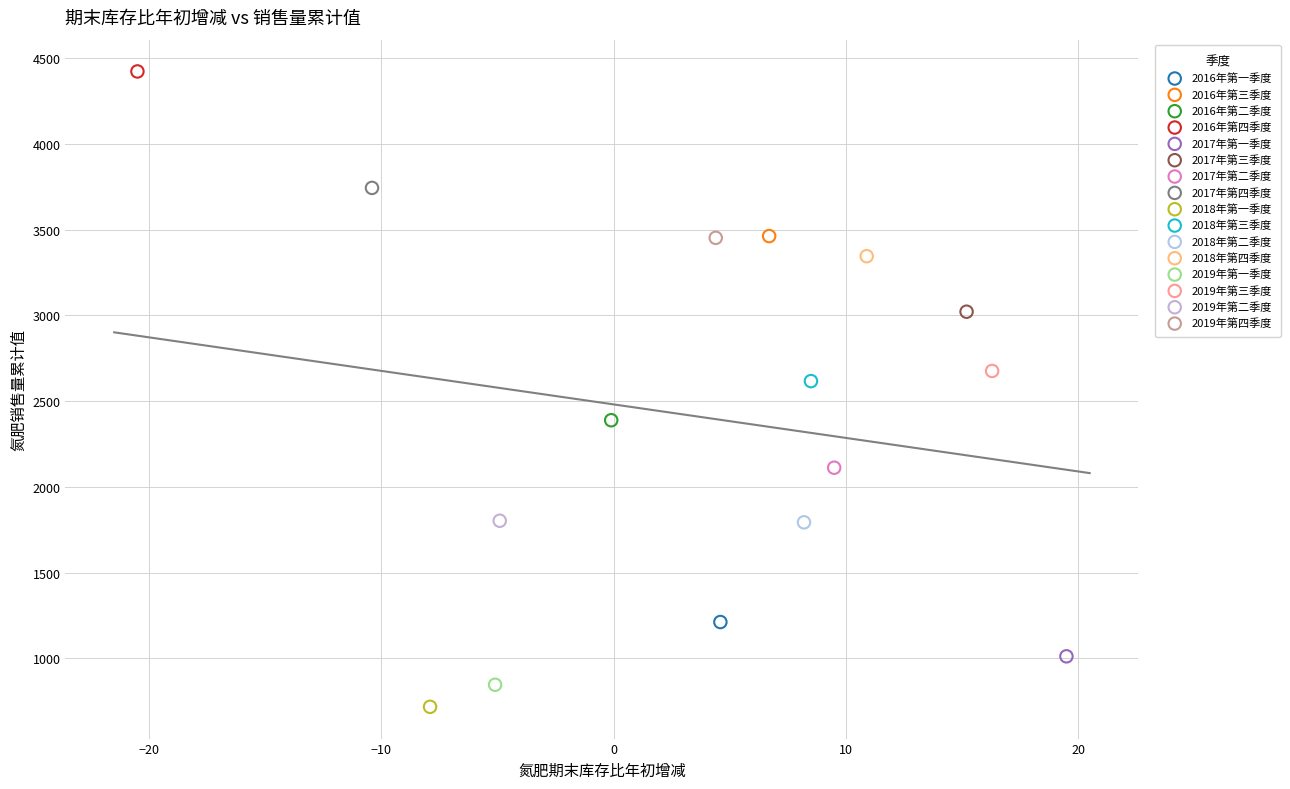

What are all the series names shown in the legend?

2016年第一季度, 2016年第三季度, 2016年第二季度, 2016年第四季度, 2017年第一季度, 2017年第三季度, 2017年第二季度, 2017年第四季度, 2018年第一季度, 2018年第三季度, 2018年第二季度, 2018年第四季度, 2019年第一季度, 2019年第三季度, 2019年第二季度, 2019年第四季度